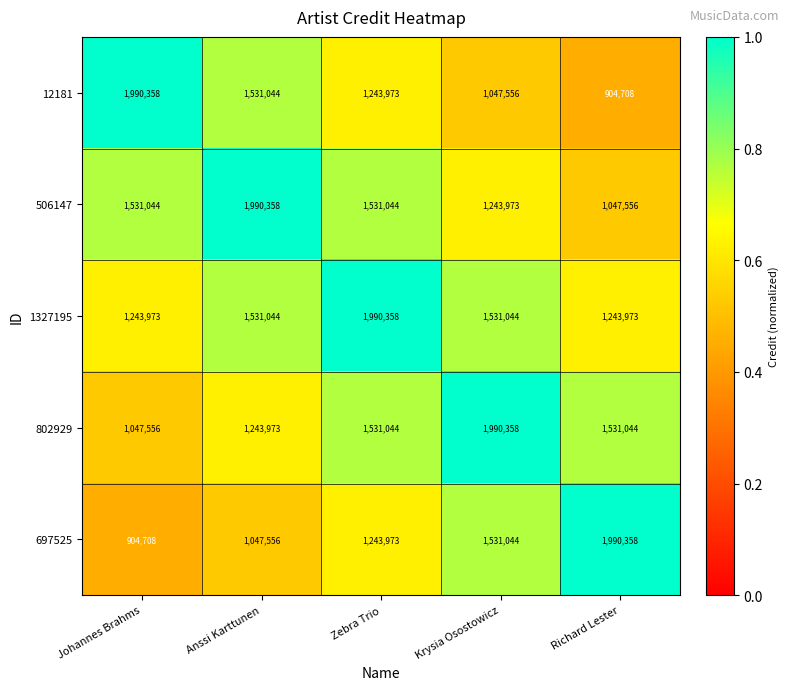

What is the difference between the highest and lowest values at Anssi Karttunen?

942802